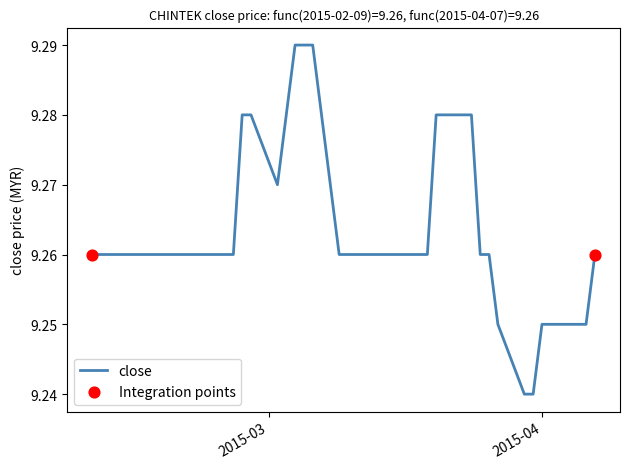

Does the chart have visible grid lines?

No